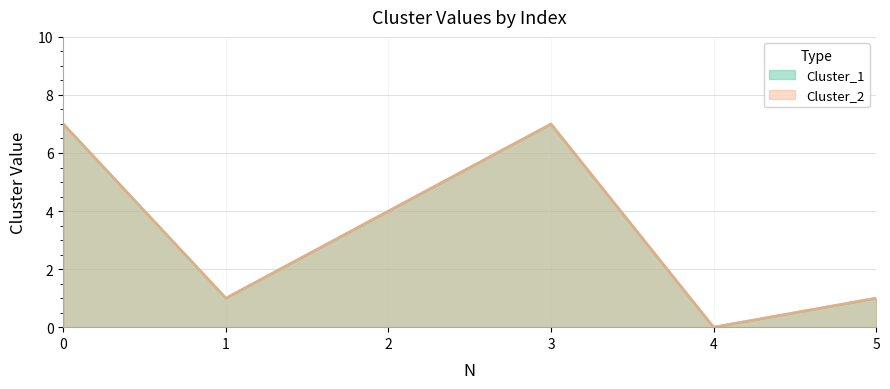

How many interior local valleys does the Cluster_1 series have?

2